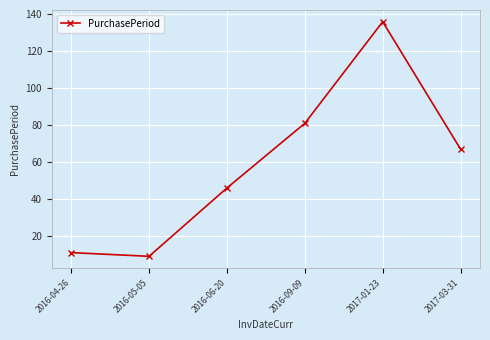

What position from the left is 2016-04-26?

1